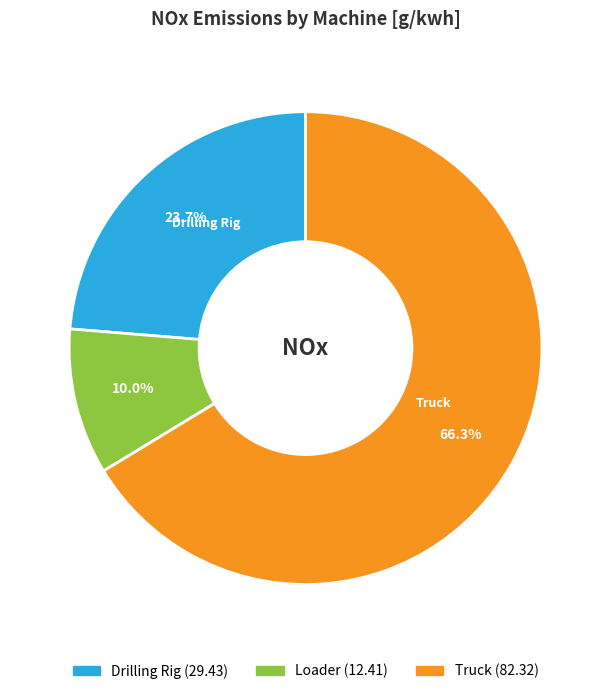

What percentage is the Loader slice, to the nearest percent?

10%